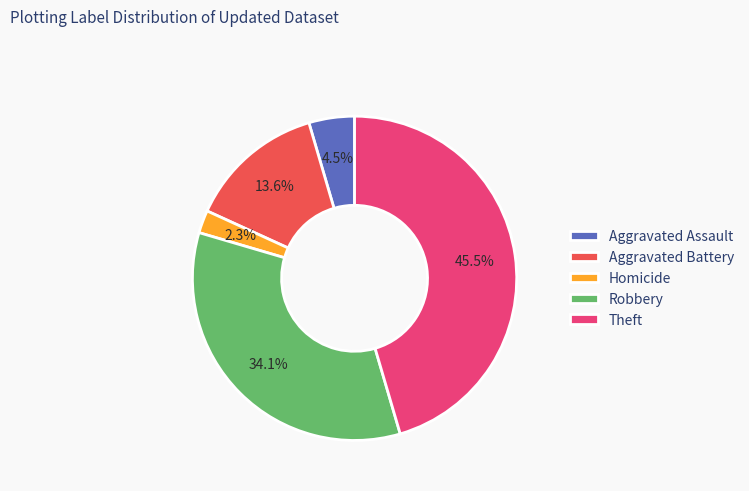

Rank the categories by value from lowest to highest.

Homicide, Aggravated Assault, Aggravated Battery, Robbery, Theft